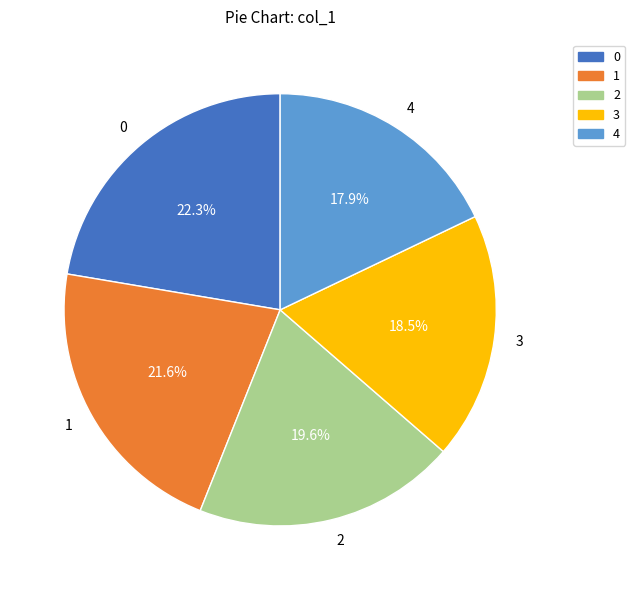

Does any single category account for the majority?

No